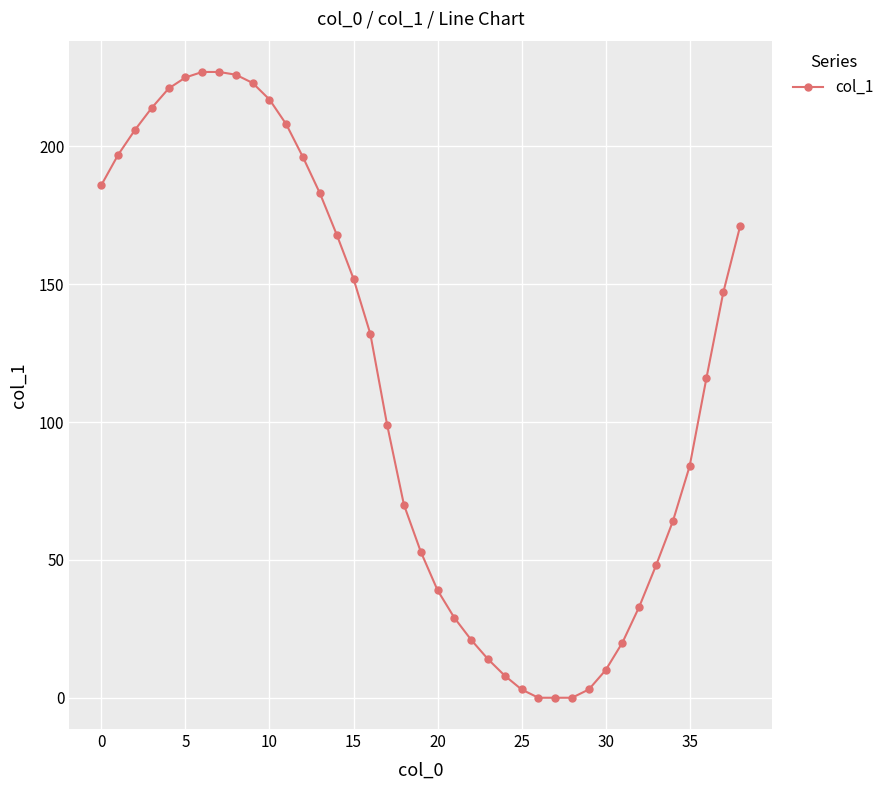

What is the difference between the maximum and second lowest values?

227